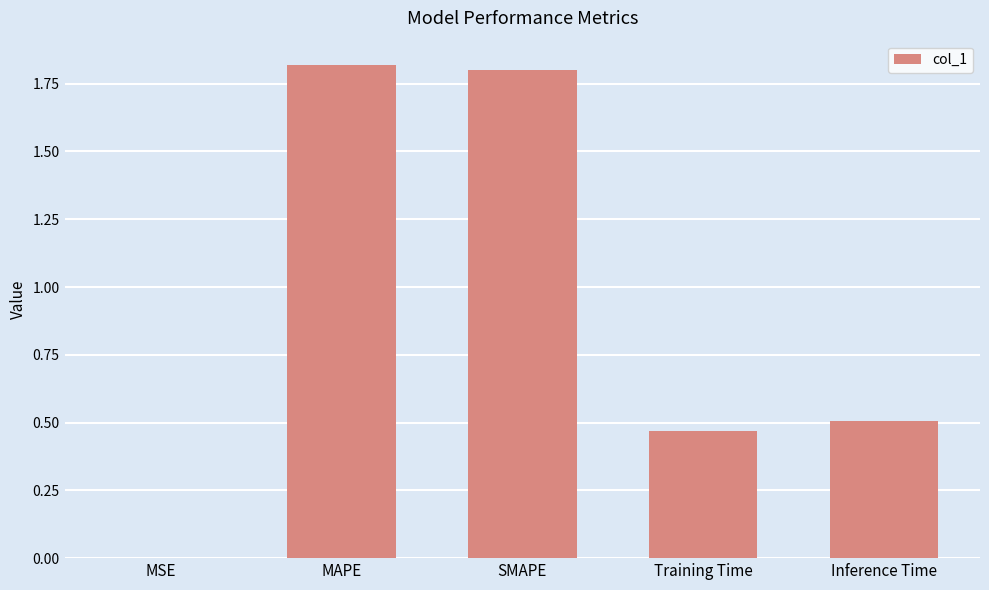

What is the sum of the values at Inference Time and SMAPE?

2.3